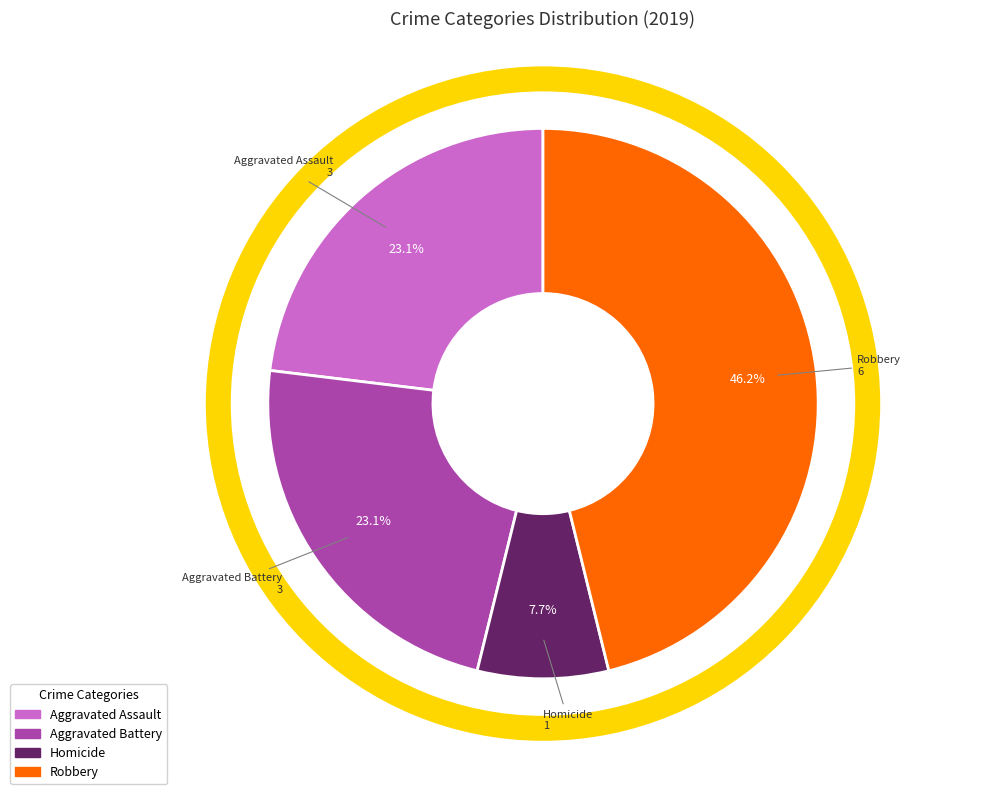

Does any single category account for the majority?

No